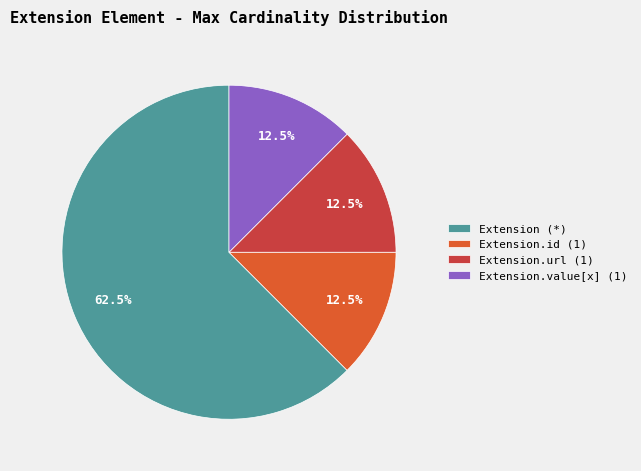

Is there any slice that represents more than half of the pie?

Yes